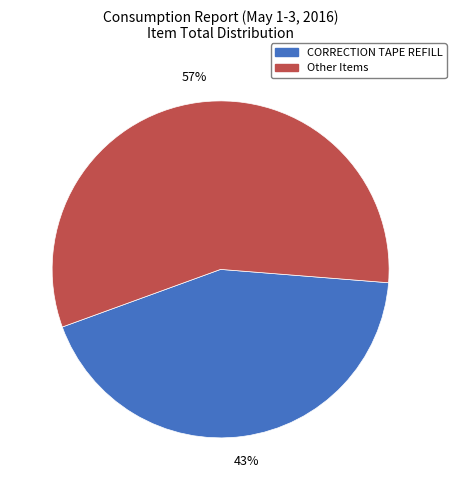

To the nearest percent, what is the difference between the largest and smallest slice percentages?

14%